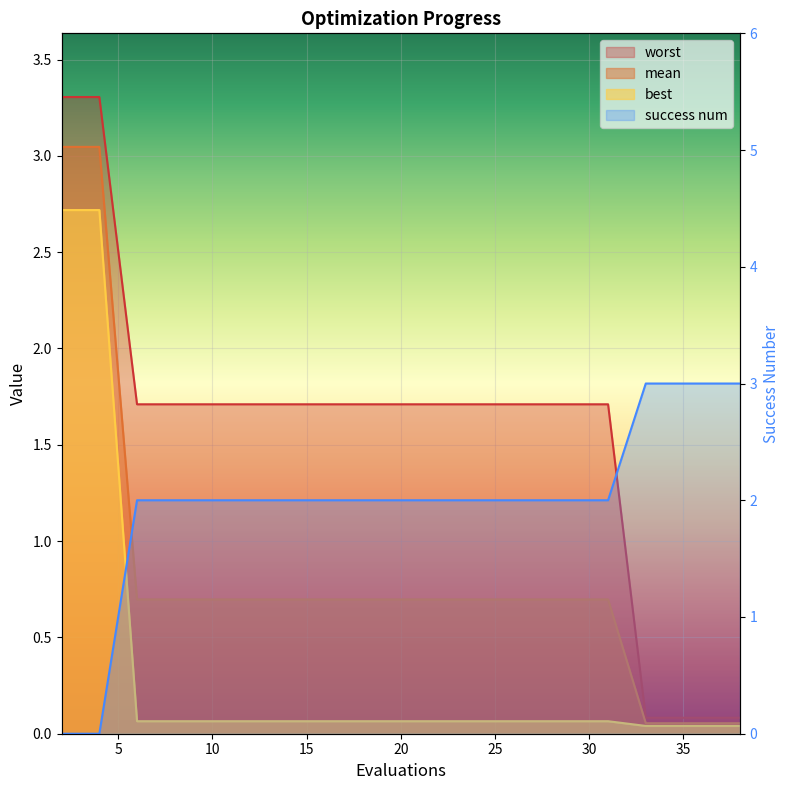

What is the sum of the success num values at 2 and 16?

2.0